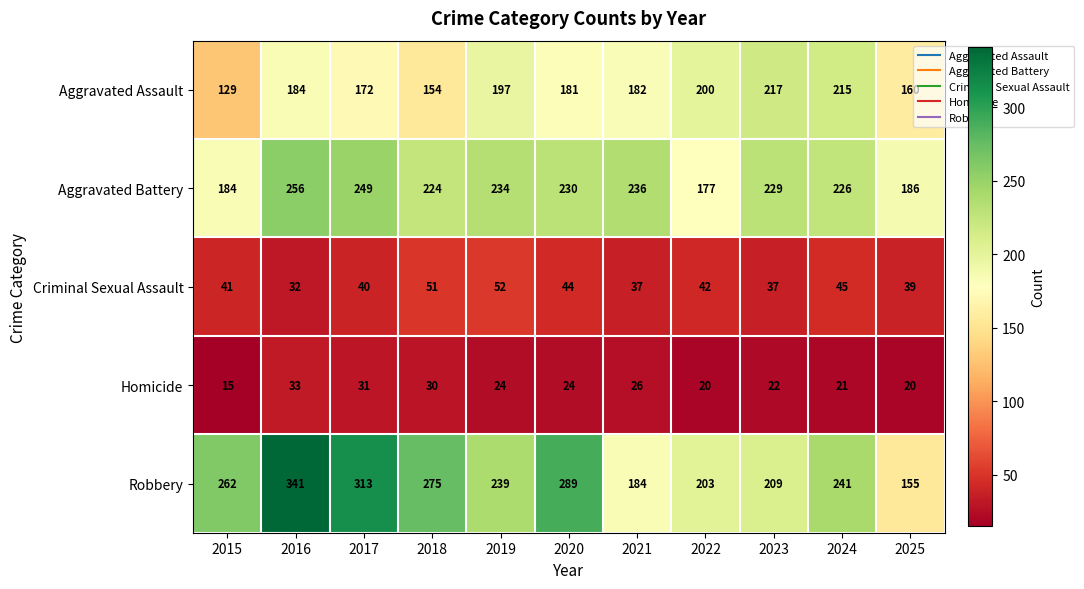

What is the maximum value for Robbery?

341